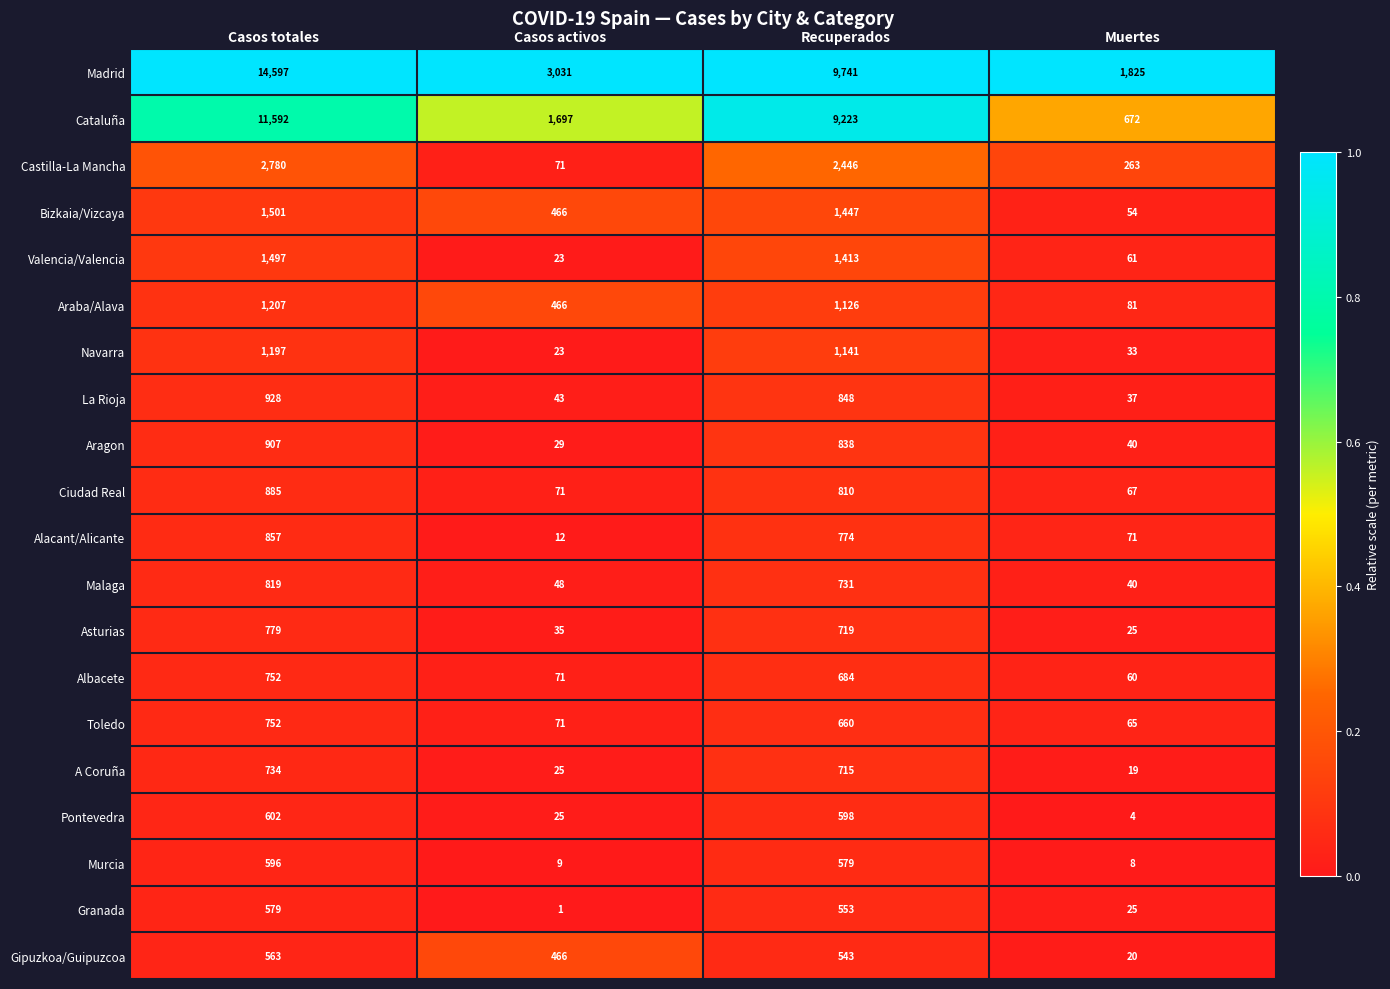

Which label corresponds to the smallest value in the chart?

Casos activos